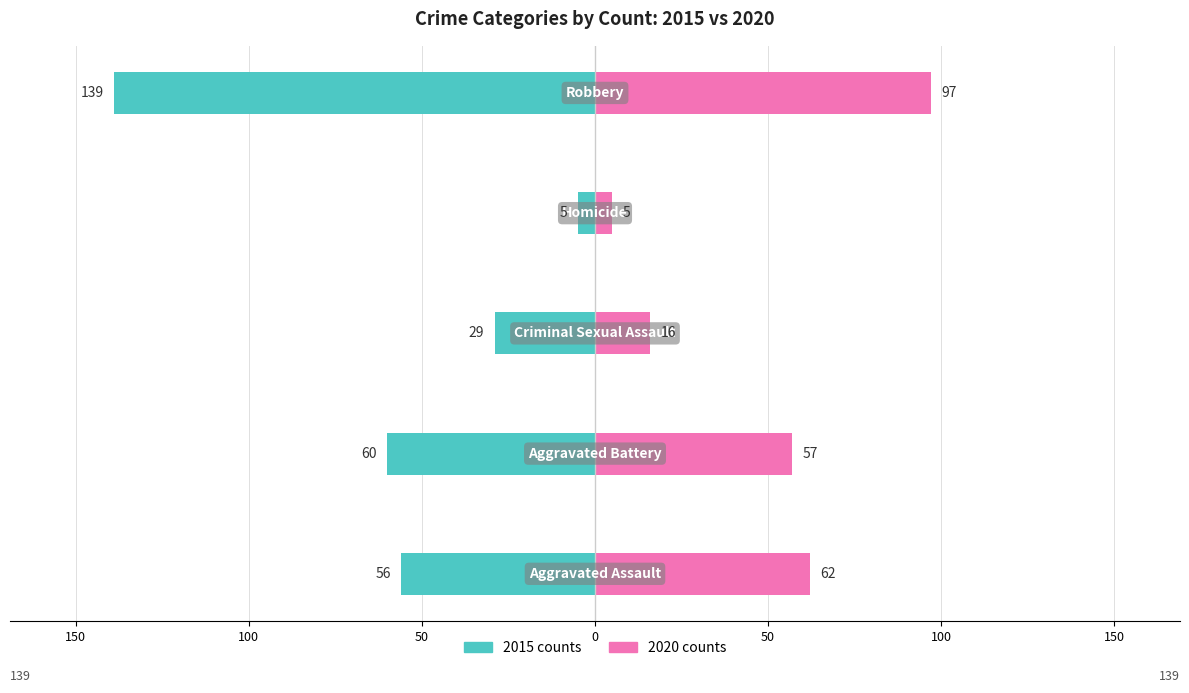

What is the value of the 2020 counts bar at the 1st from the left?

62